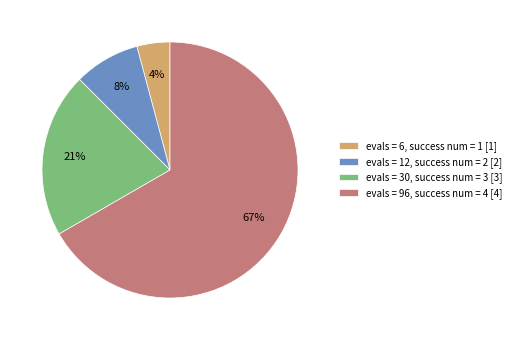

Which has a higher value, evals = 6, success num = 1 [1] or evals = 30, success num = 3 [3]?

evals = 30, success num = 3 [3]